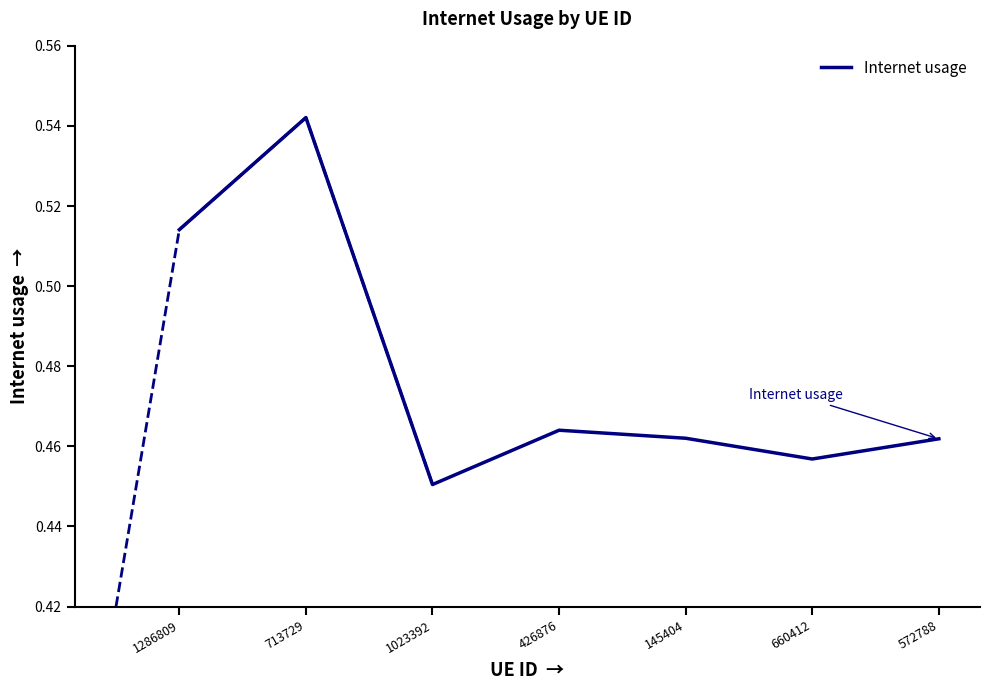

List the labels in order of value, largest first.

713729, 1286809, 426876, 145404, 572788, 660412, 1023392